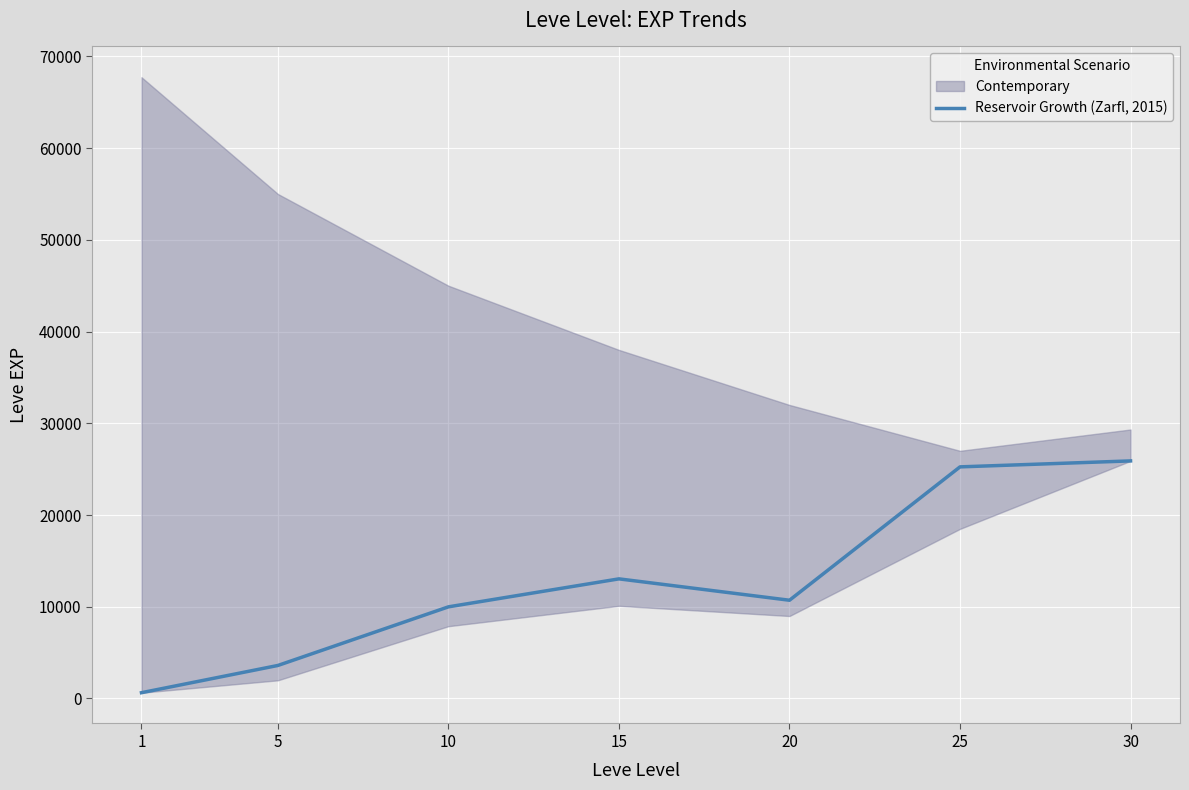

List the labels in order of value, largest first.

30, 25, 15, 20, 10, 5, 1